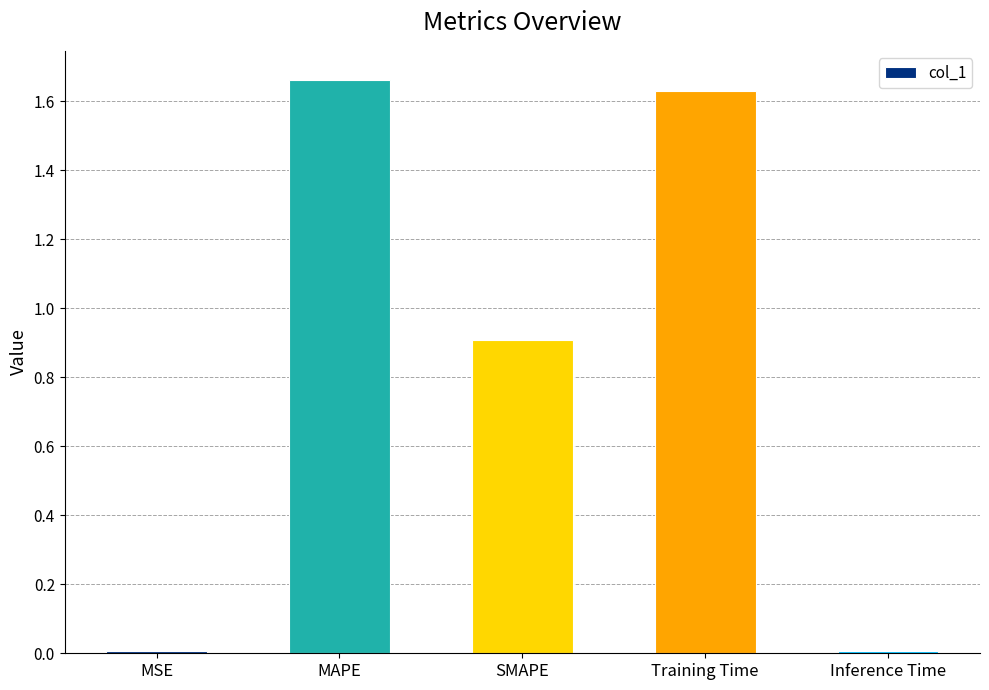

Are the bars horizontal?

No